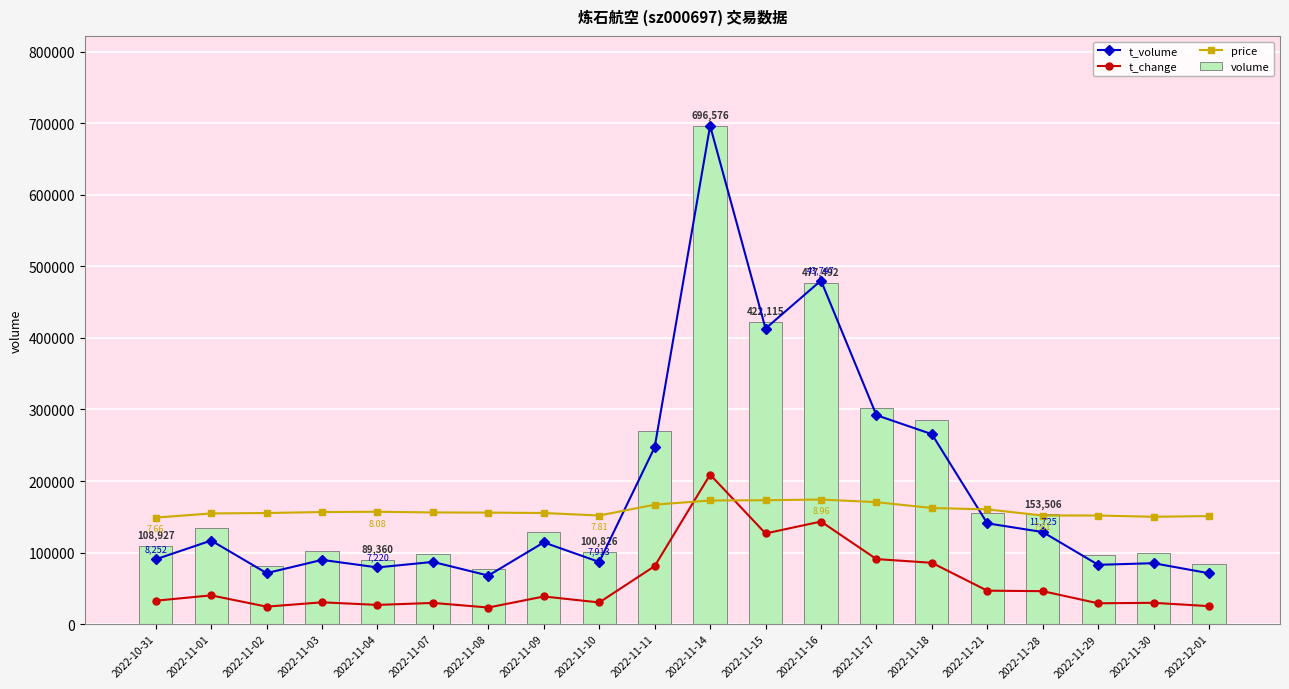

At how many categories does at least one series exceed 319860?

3